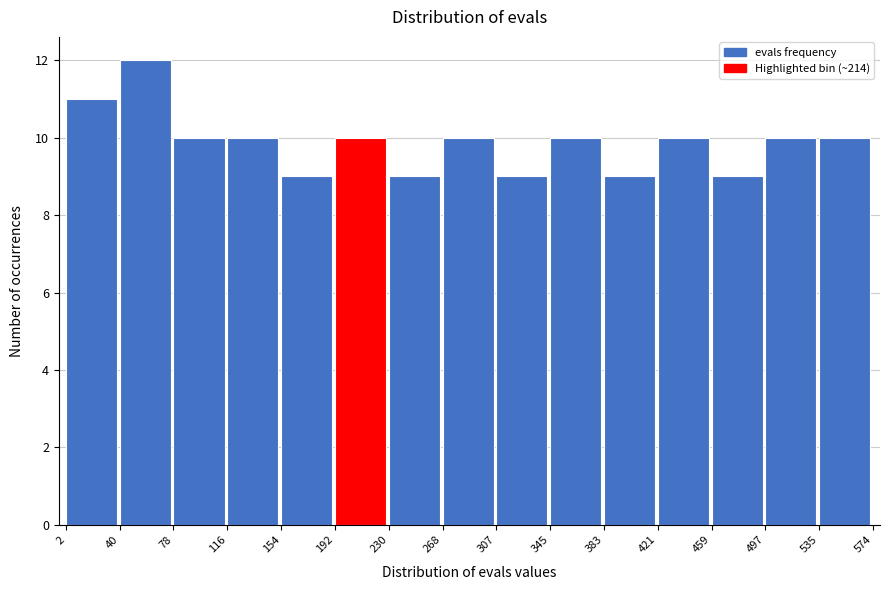

How tall is the bar that spans 268 to 307 on the x-axis? The values are not printed on the chart, so give them approximately, as read against the axis.

10